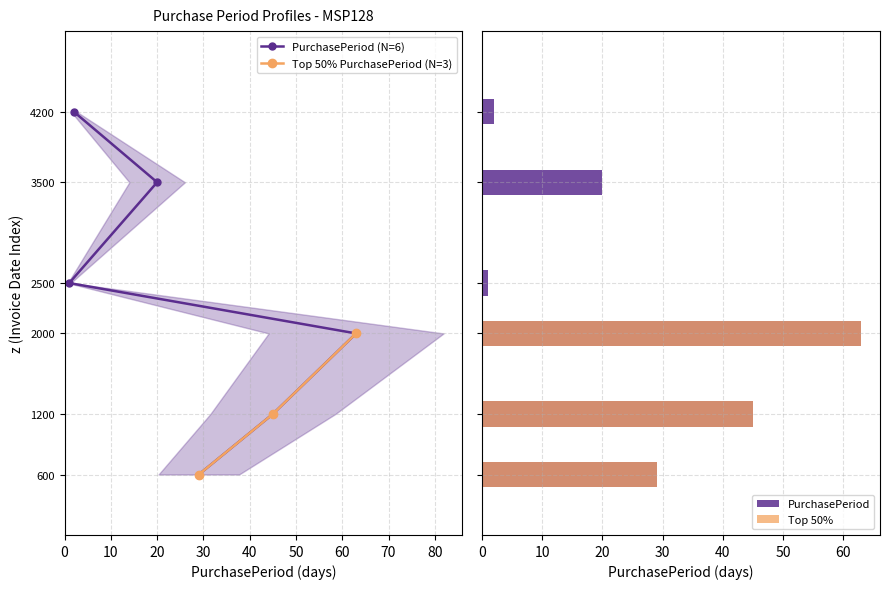

What is the maximum value for PurchasePeriod (N=6)?

4200